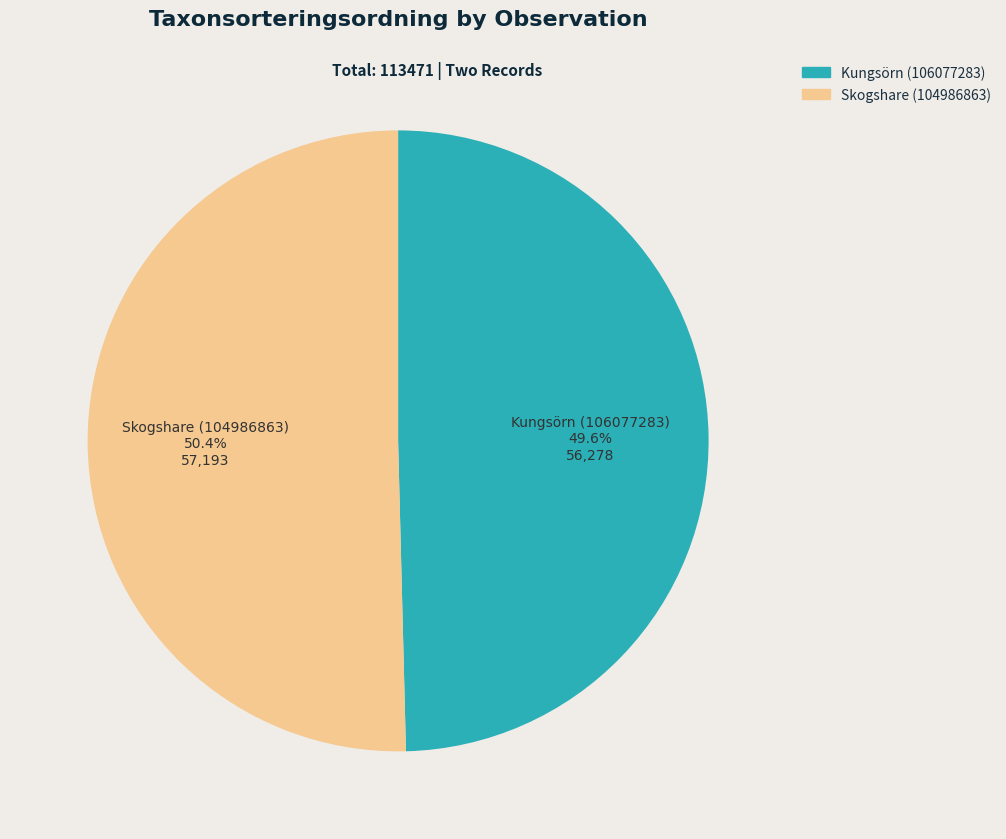

Which category accounts for the majority?

Skogshare (104986863)